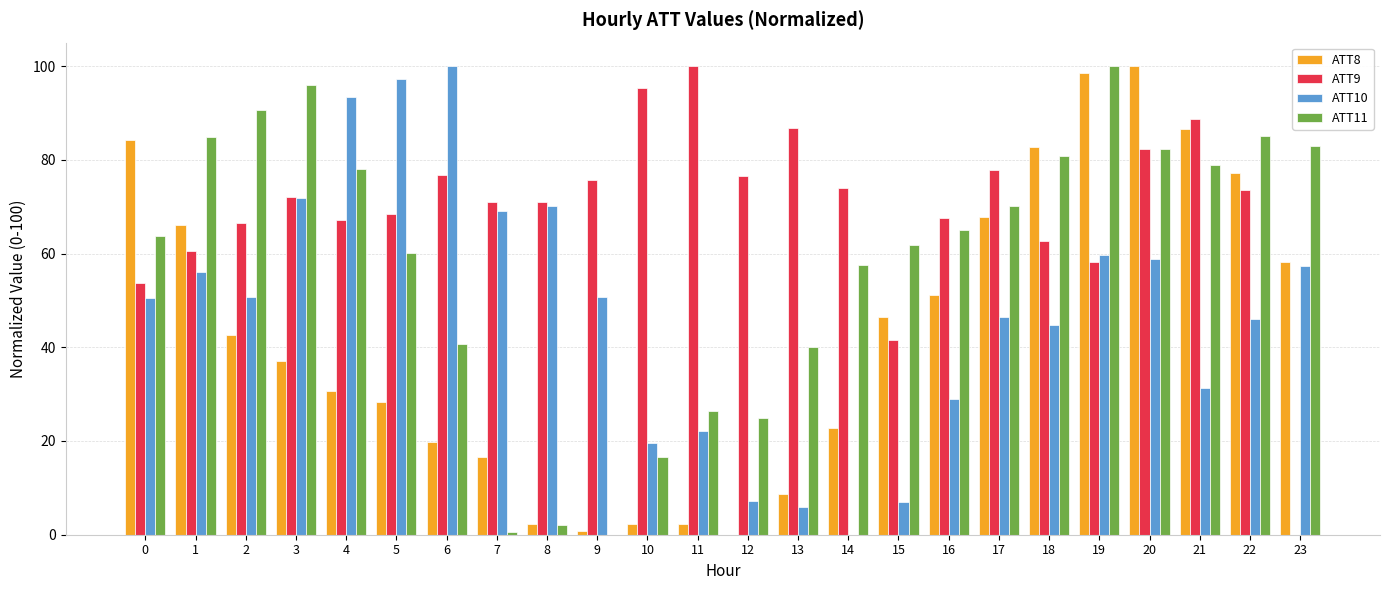

What is the spread (max minus min) of values at 2?

48.1